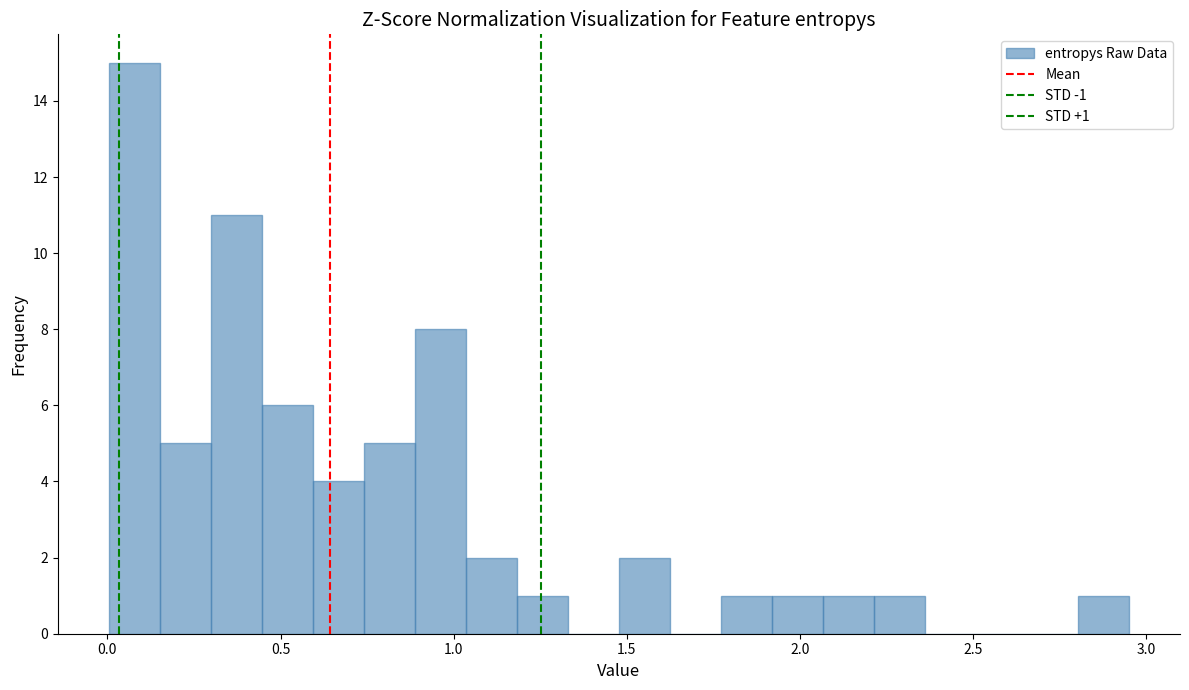

Around what value on the x-axis is the tallest bar? Give the approximate position of its centre, as read against the axis.

0.10